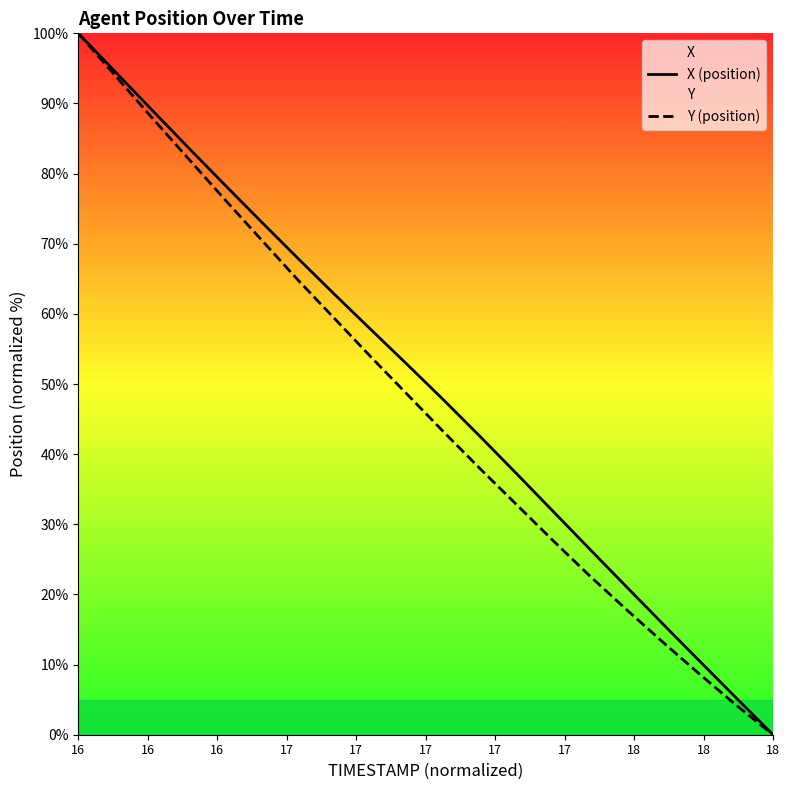

True or false: X (position) and Y (position) cross at least once.

False